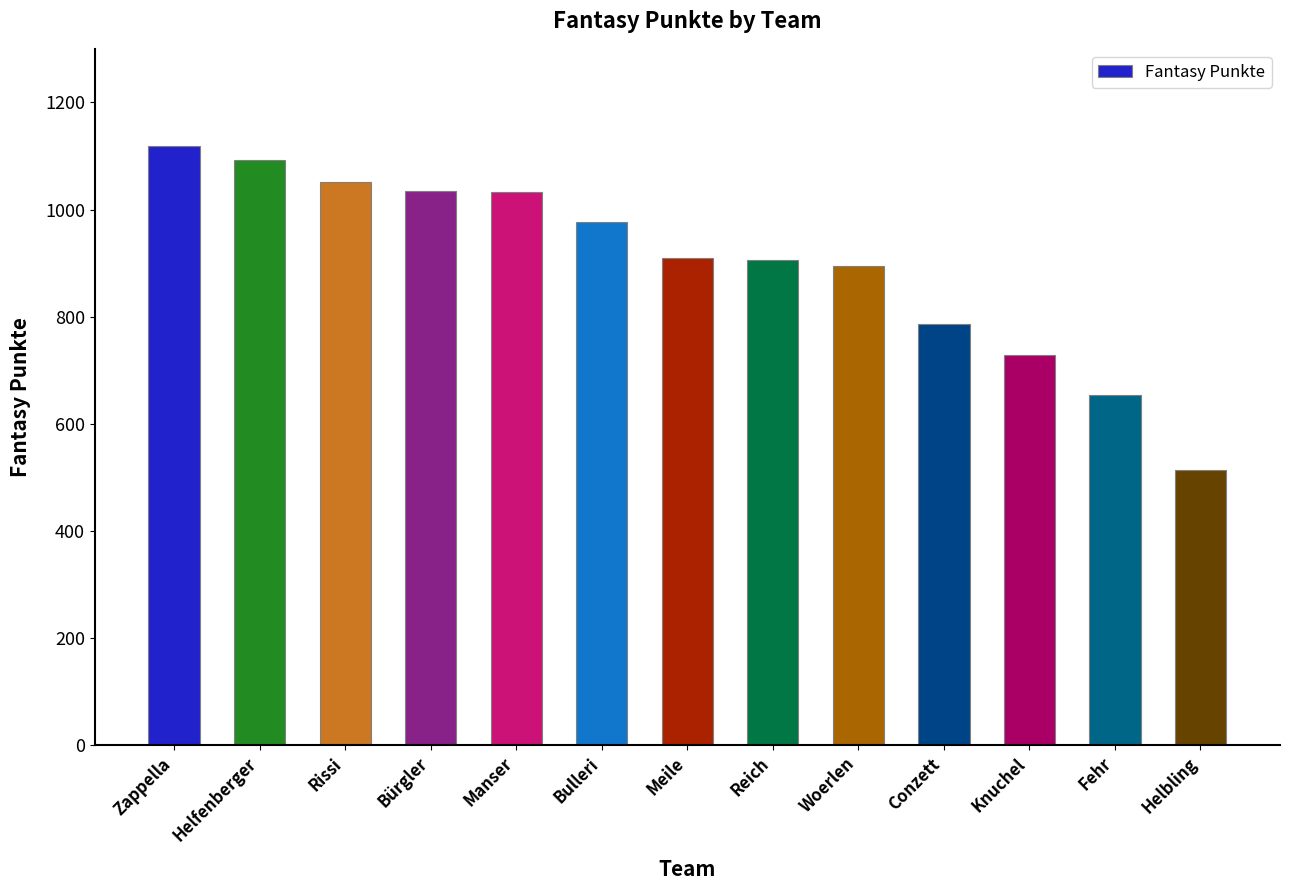

How many series are shown in this chart?

1